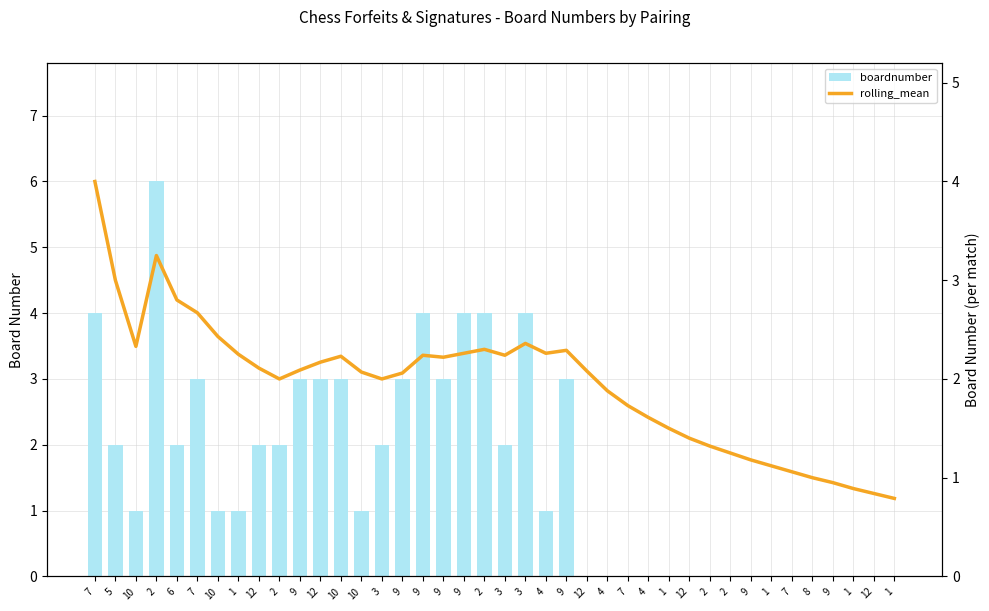

Are the bars grouped side by side (vs. stacked)?

Yes